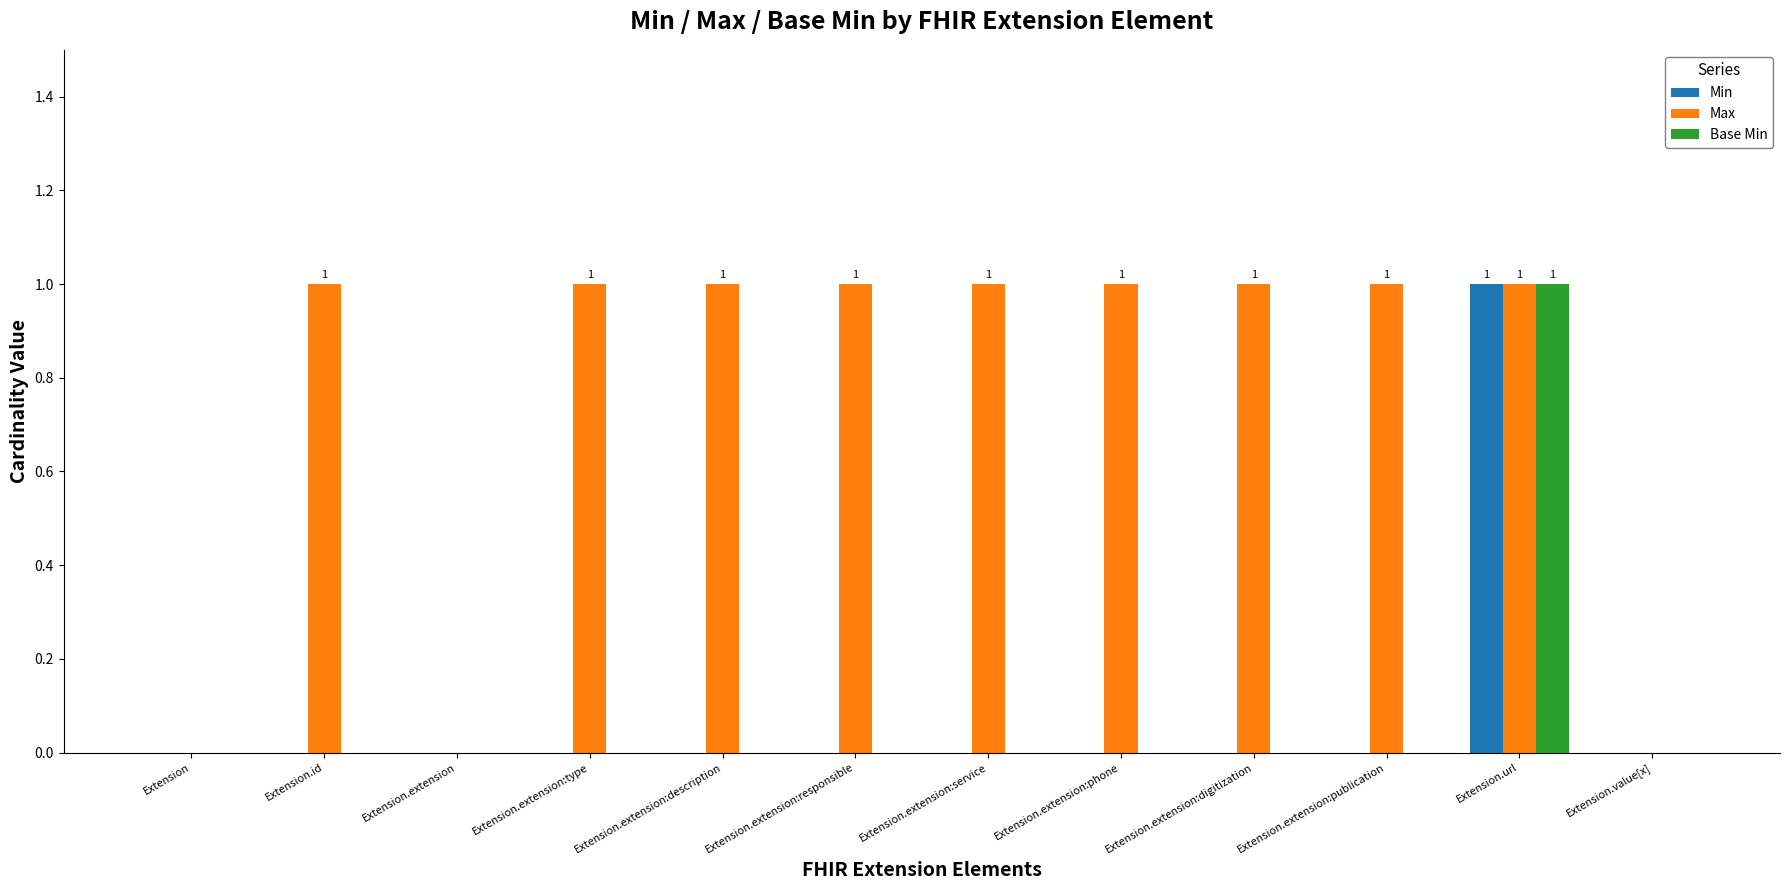

What is the total value across all series at Extension.extension:digitization?

1